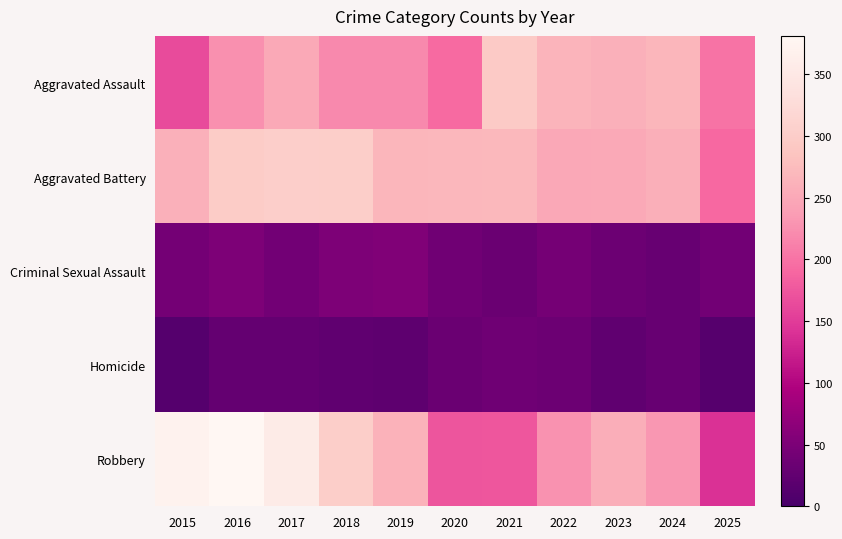

Which has a higher value, 2019 or 2020?

2019